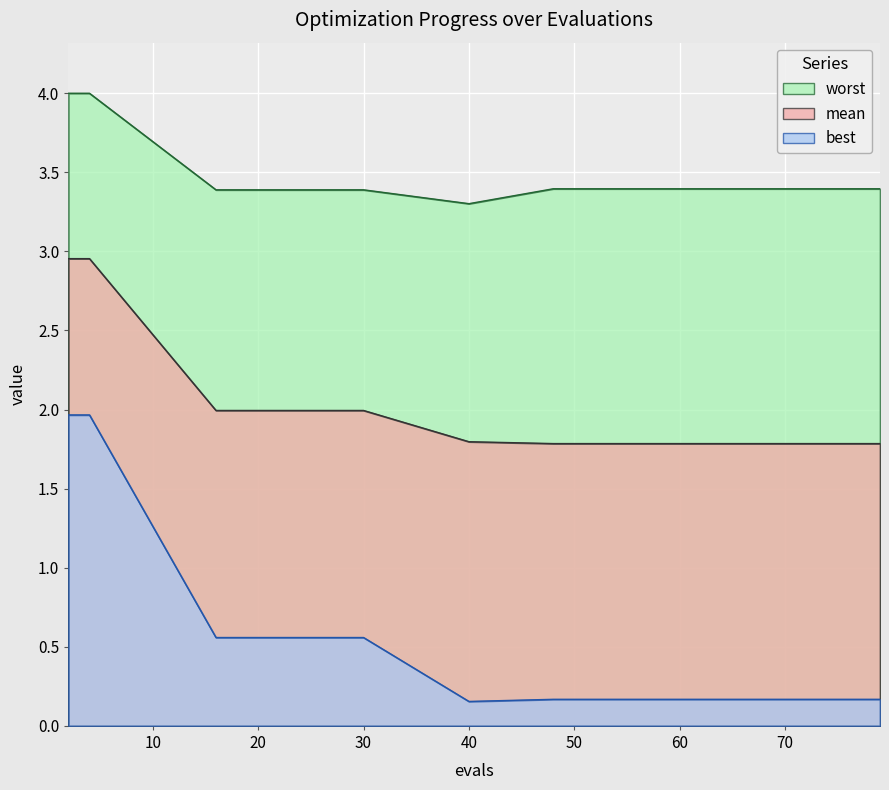

What is the difference between the highest and lowest values at 71?

3.2